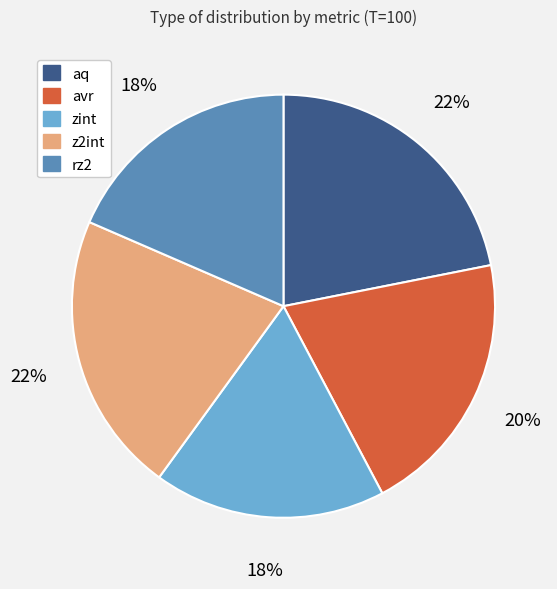

Is the sum of z2int and zint greater than half?

No